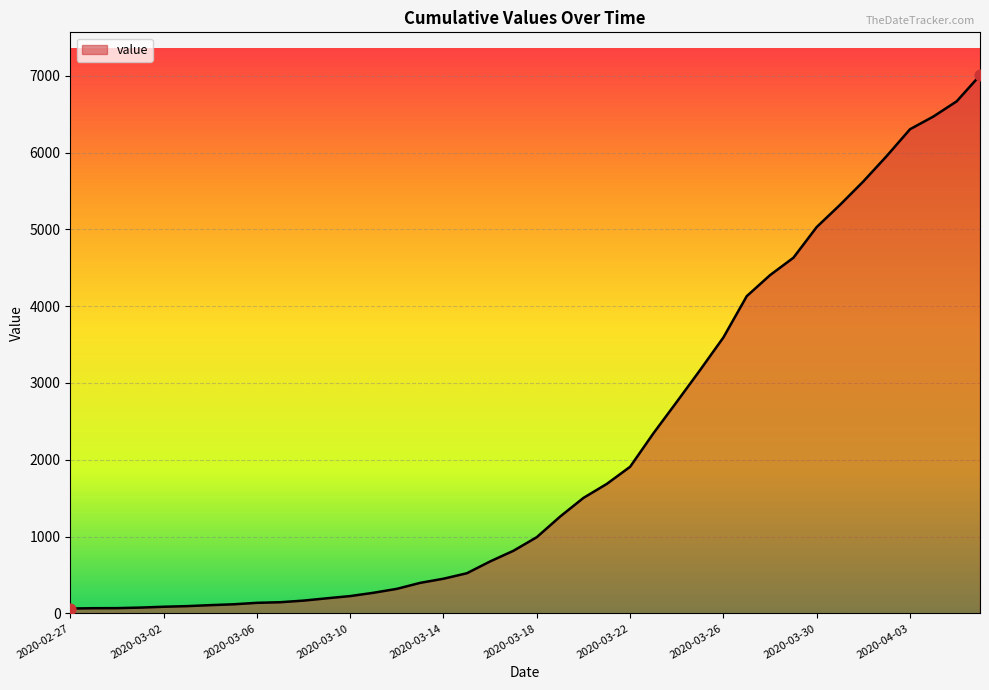

What is the greatest value displayed?

7004